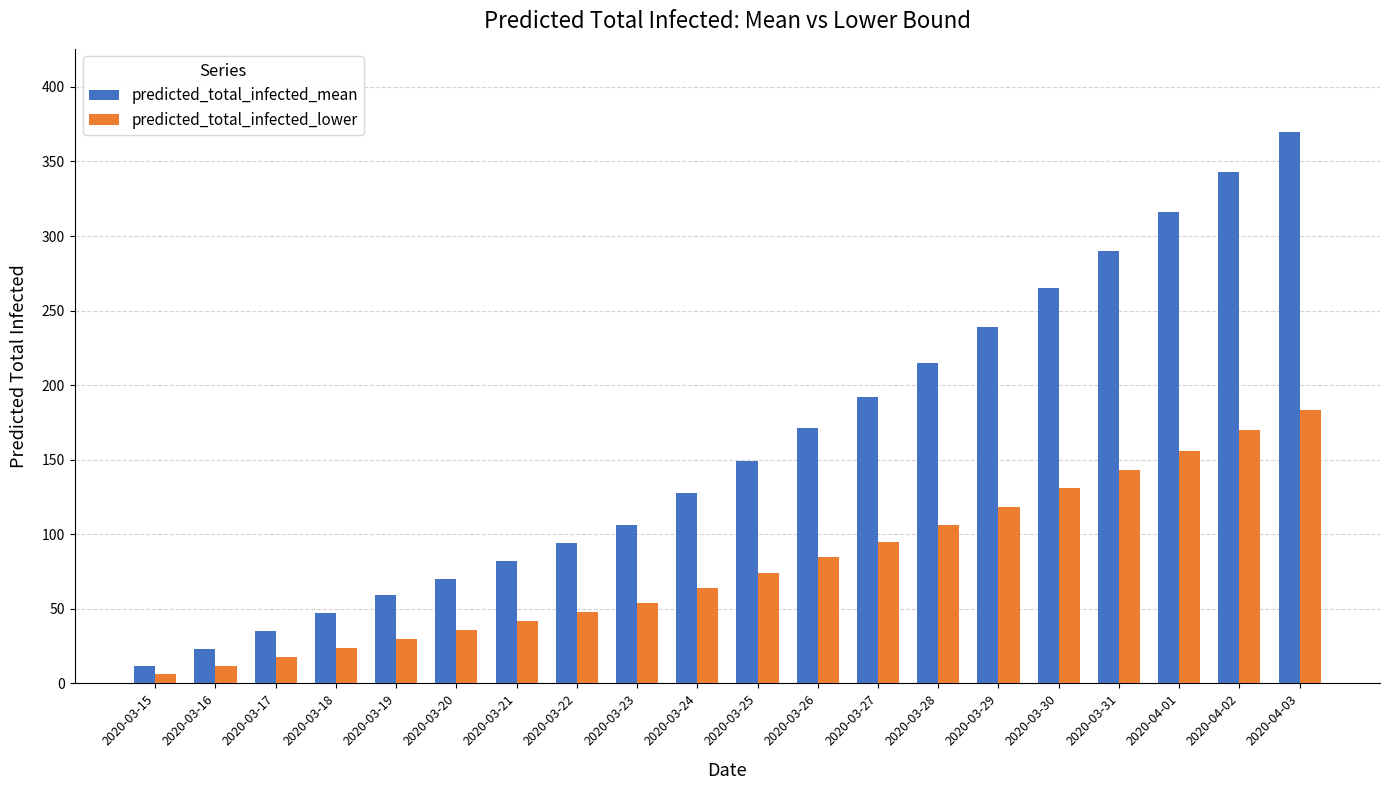

What is the difference between the second highest and second lowest values in the predicted_total_infected_lower series?

158